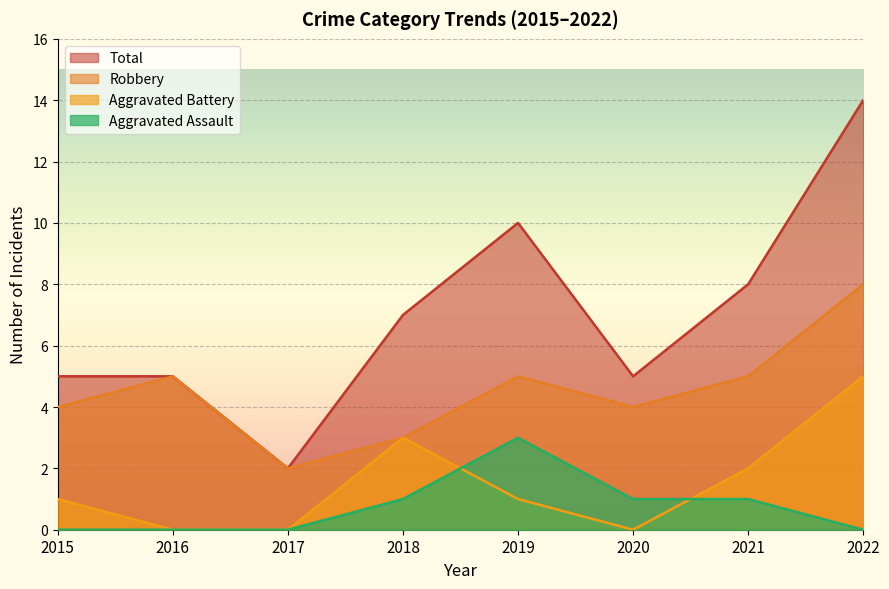

True or false: Total and Aggravated Battery cross at least once.

False